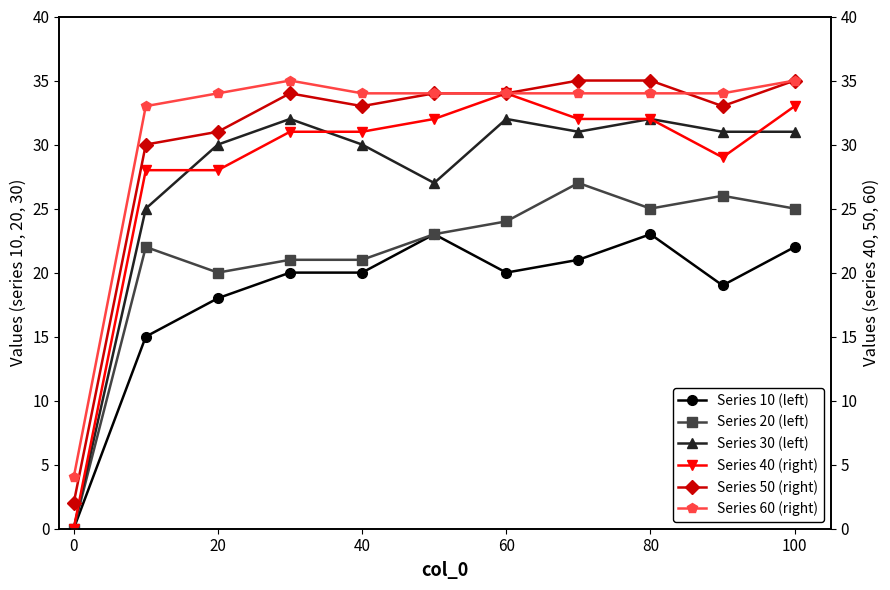

Is it true that Series 10 (left) equals 23 at 80?

True